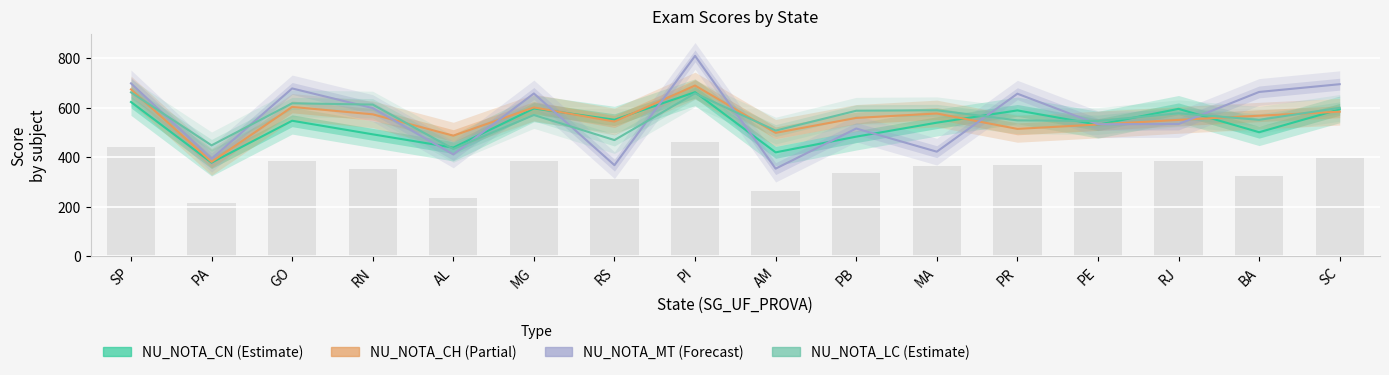

True or false: NU_NOTA_MT has a value of 676.4 at MA.

False